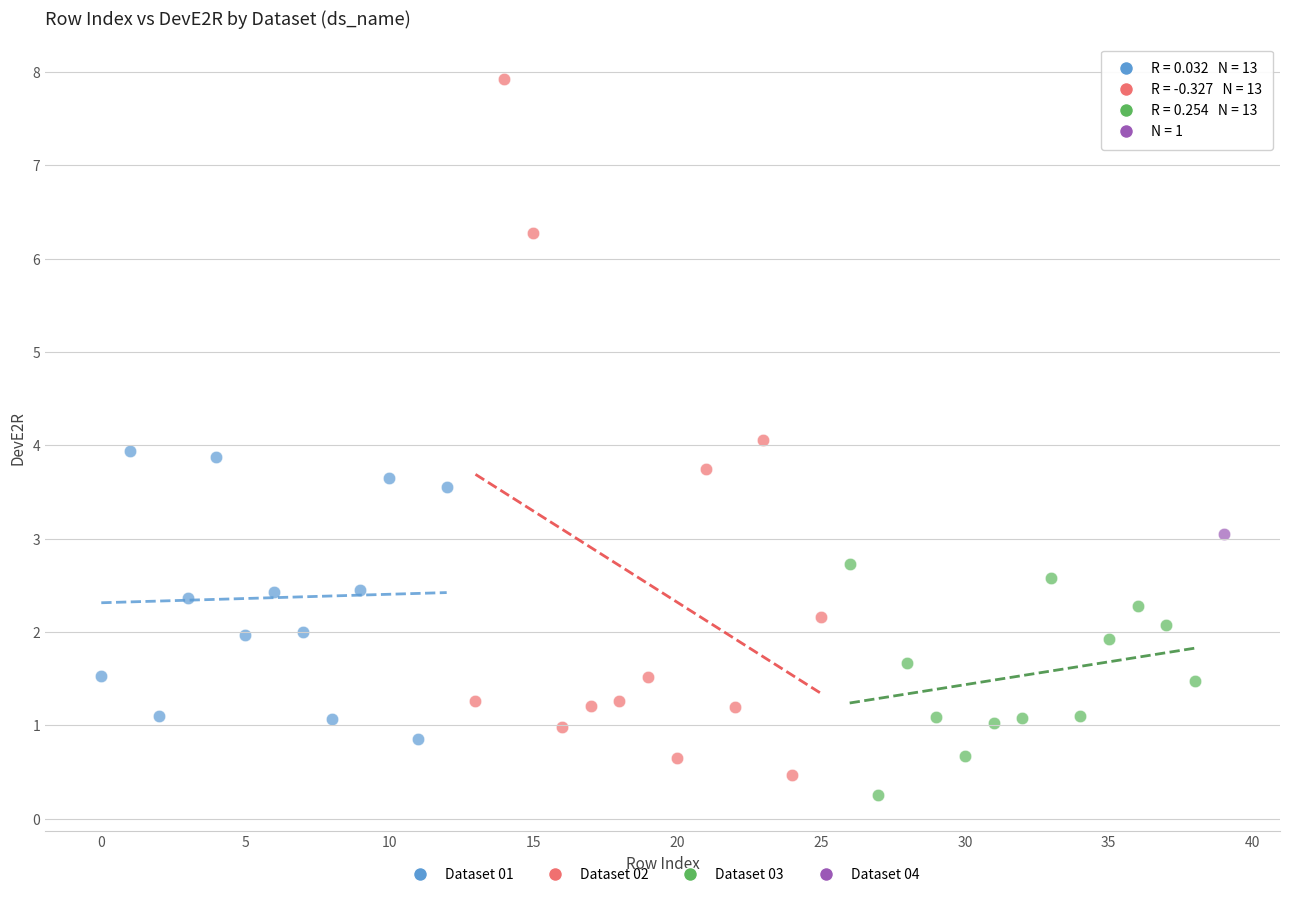

Which series reaches the maximum Y coordinate?

Dataset 02